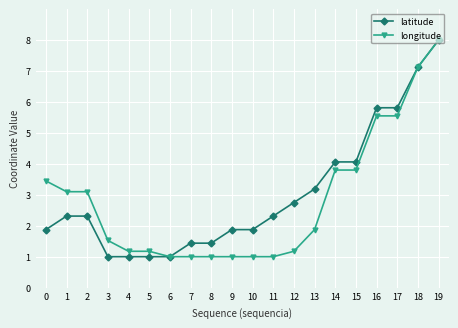

Count the number of categories in the chart.

20